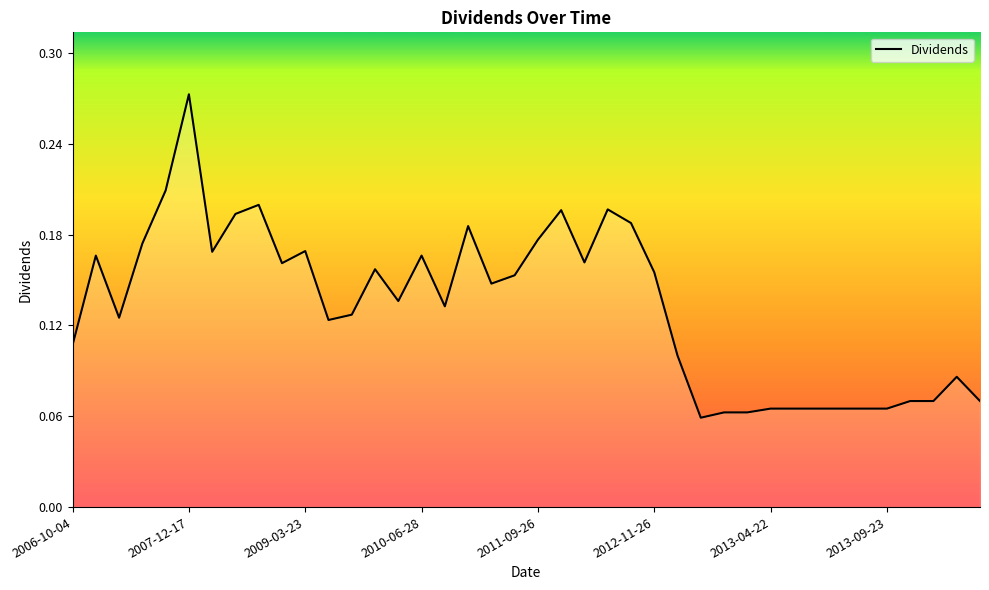

List the labels in order of value, smallest first.

2013-01-22, 2013-02-19, 2013-03-22, 2013-04-22, 2013-05-24, 2013-06-24, 2013-07-22, 2013-08-26, 2013-09-23, 2013-10-21, 2013-11-22, 2014-01-27, 2013-12-24, 2012-12-24, 2006-10-04, 2009-06-22, 2007-03-26, 2009-09-21, 2010-09-20, 2010-03-29, 2011-03-21, 2011-06-22, 2012-11-26, 2009-12-21, 2008-12-22, 2012-03-26, 2006-12-21, 2010-06-28, 2008-03-24, 2009-03-23, 2007-06-25, 2011-09-26, 2010-12-22, 2012-09-24, 2008-06-23, 2011-12-21, 2012-06-25, 2008-09-22, 2007-09-24, 2007-12-17